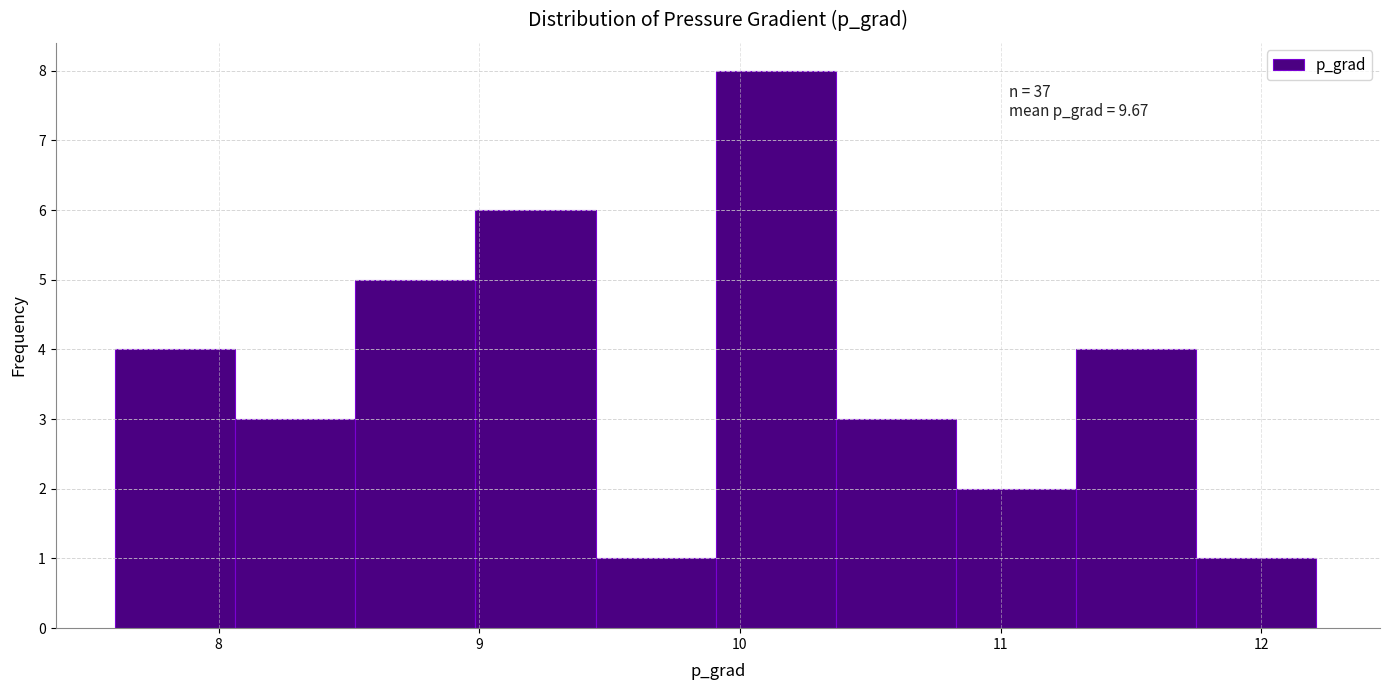

Which range on the x-axis has the tallest bar?

9.9 to 10.4